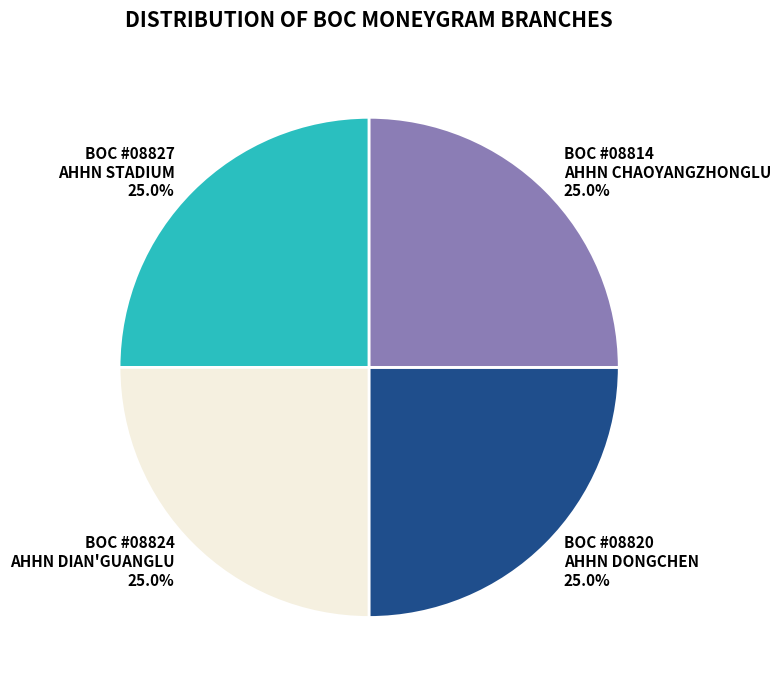

What is the total percentage of BOC #08814 AHHN CHAOYANGZHONGLU and BOC #08827 AHHN STADIUM?

50.0%